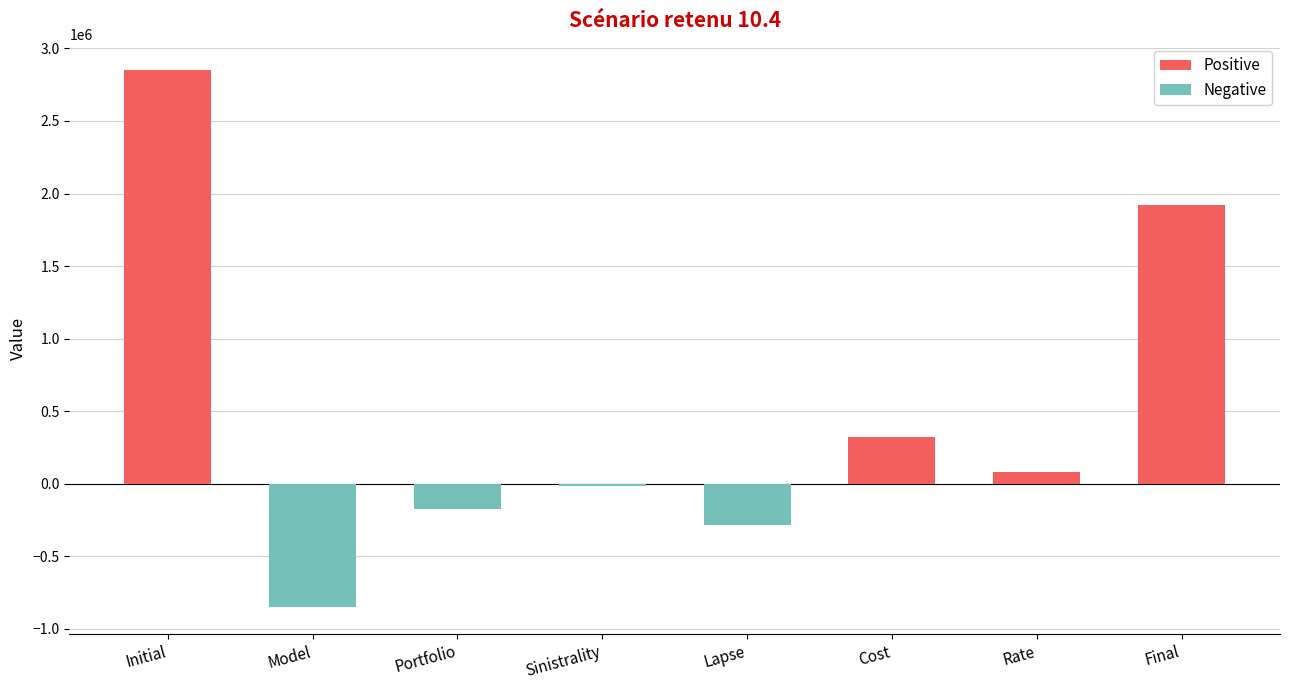

Which series has the largest range (max minus min)?

Positive